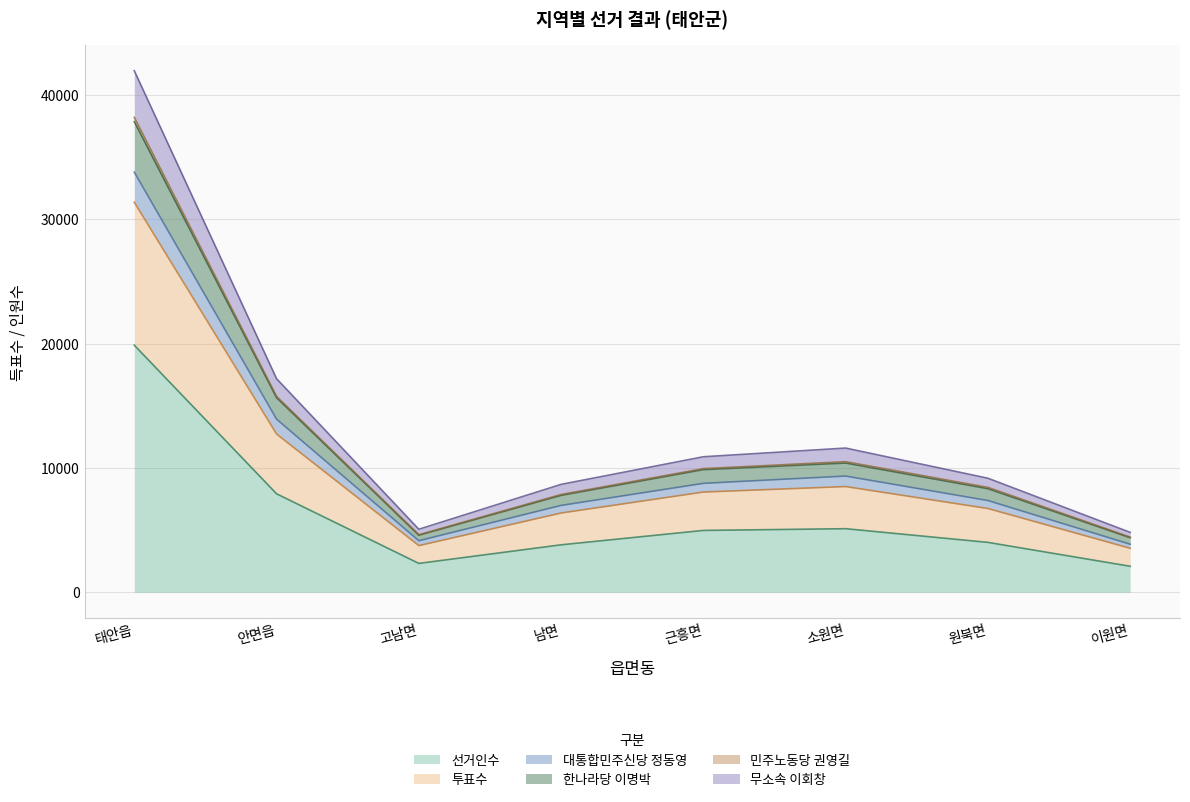

True or false: 대통합민주신당 정동영 and 무소속 이회창 intersect in this chart.

False